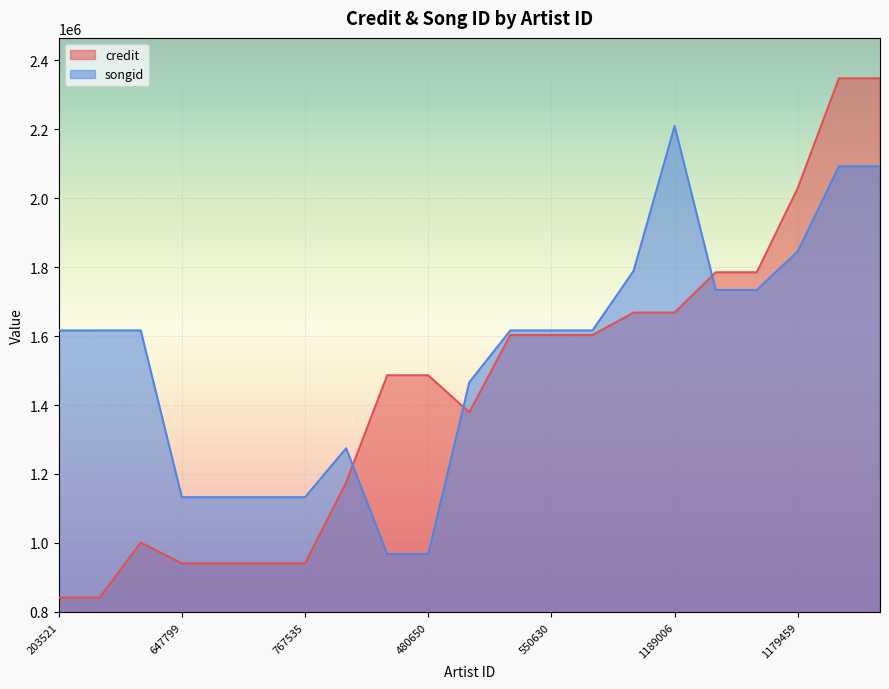

What is the smallest value displayed?

841724